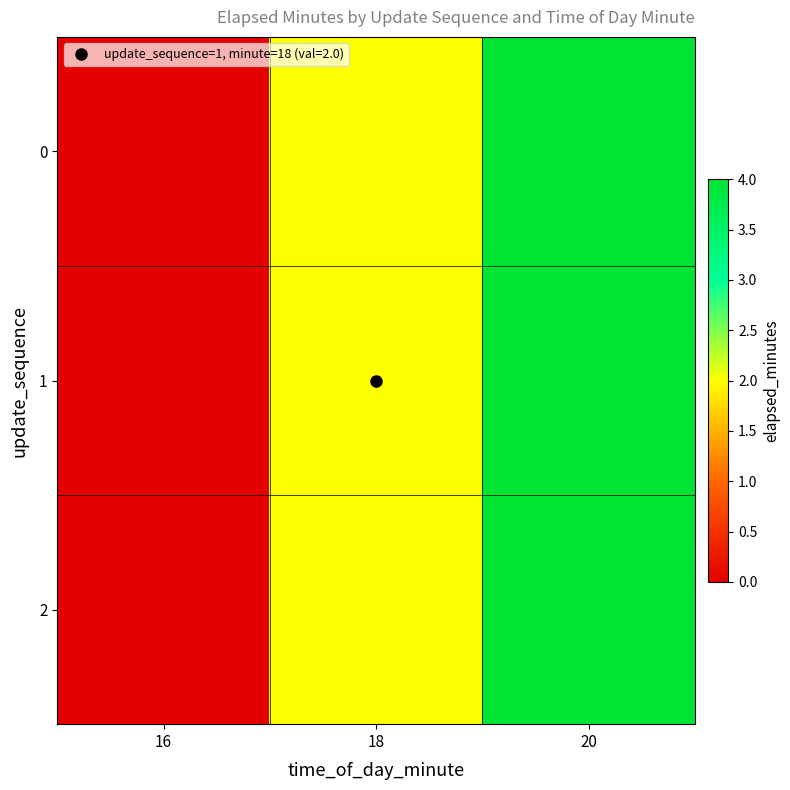

At how many categories does at least one series exceed 0?

2